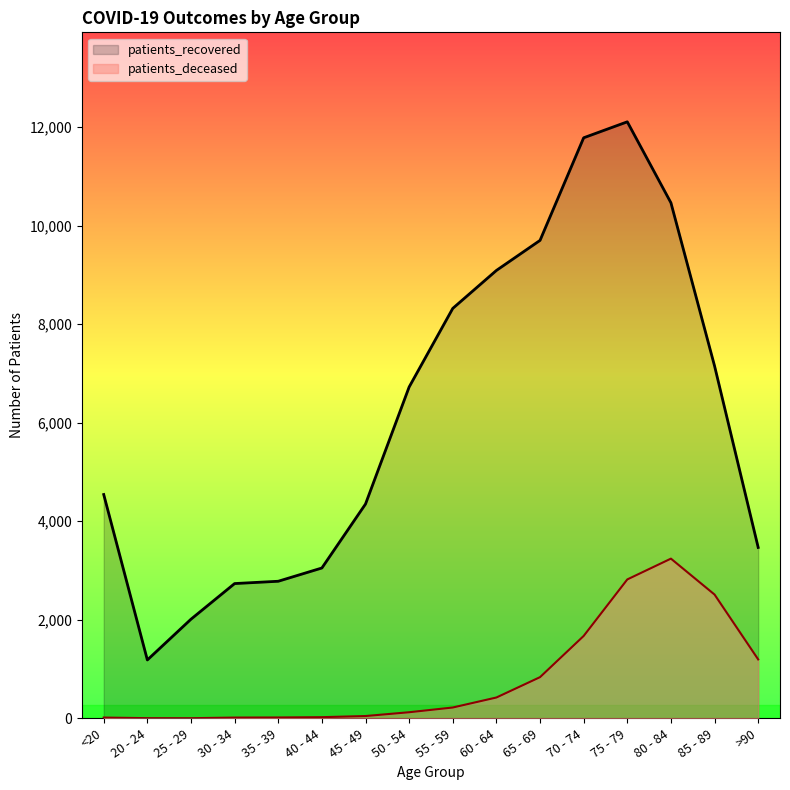

Rank the series by their average value, from lowest to highest.

patients_deceased, patients_recovered